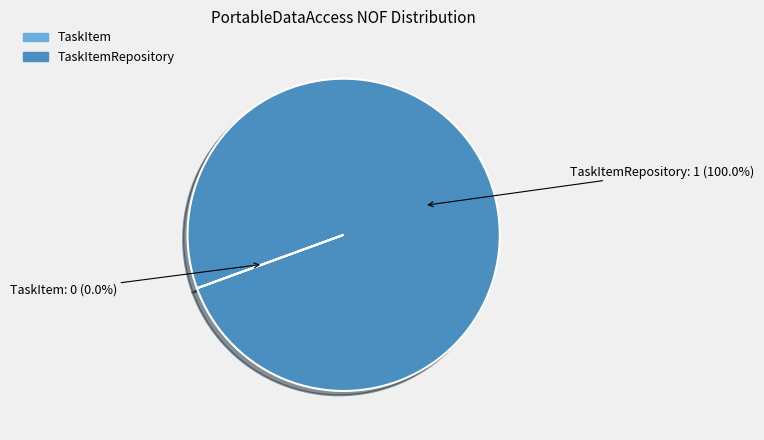

Is there a majority slice in this chart?

Yes